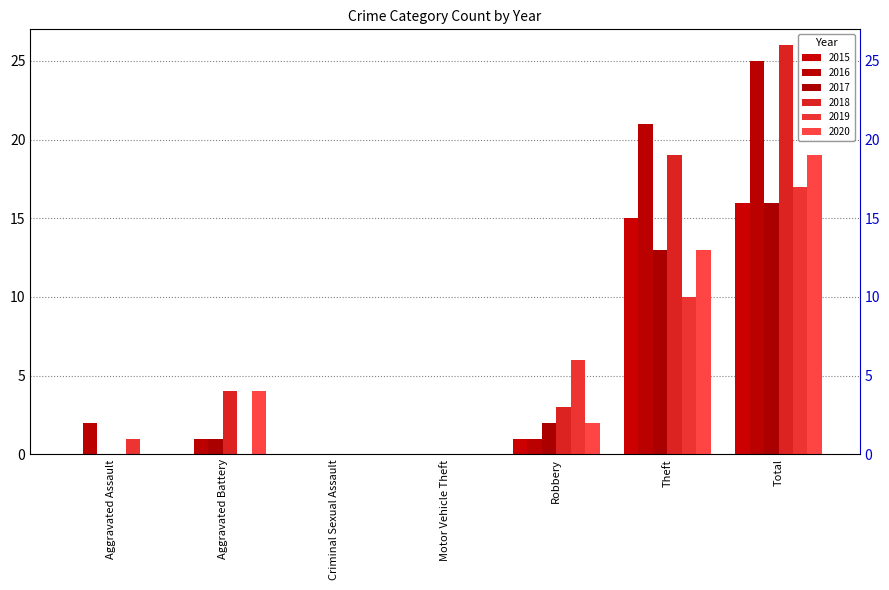

Rank the categories by 2016 value from lowest to highest.

Criminal Sexual Assault, Motor Vehicle Theft, Aggravated Battery, Robbery, Aggravated Assault, Theft, Total